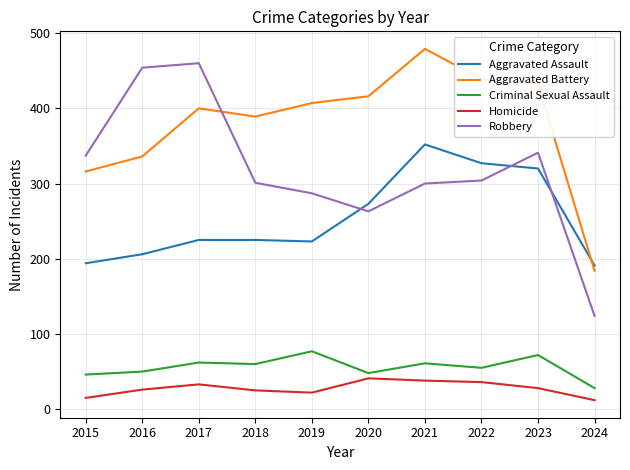

True or false: Homicide and Aggravated Assault cross at least once.

False